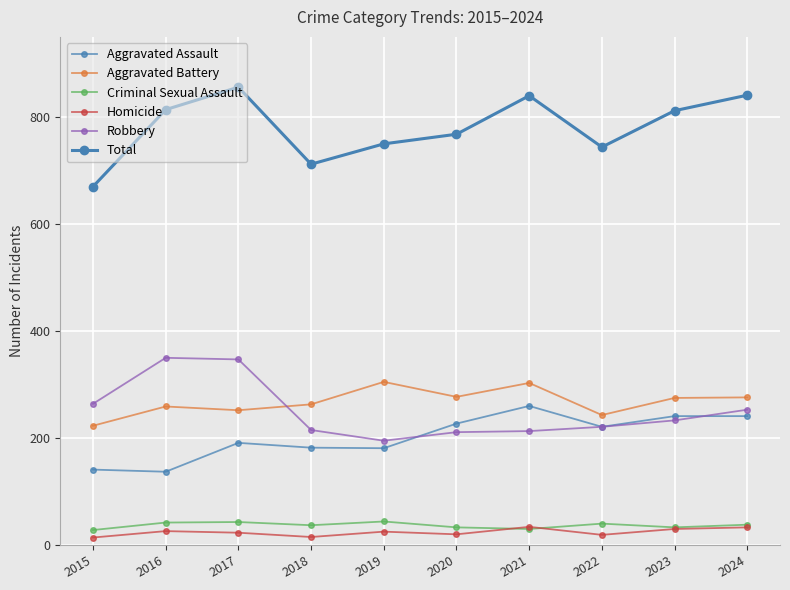

Is this an area chart (filled region under the line)?

No